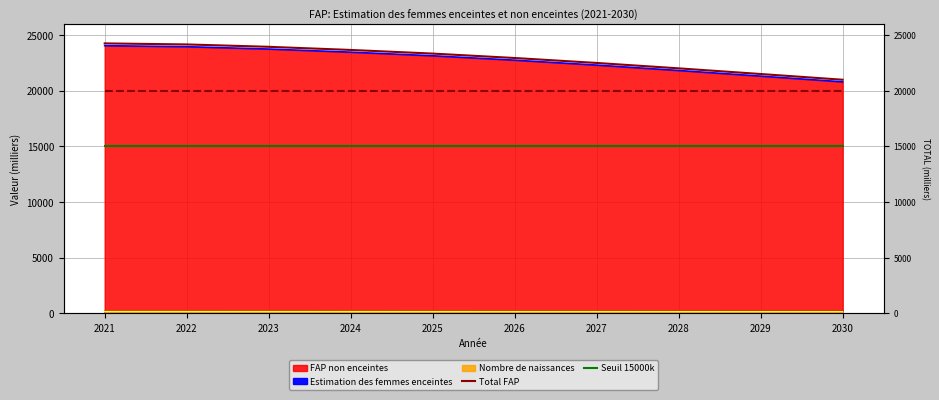

How many data points in Total FAP are above 23338?

4